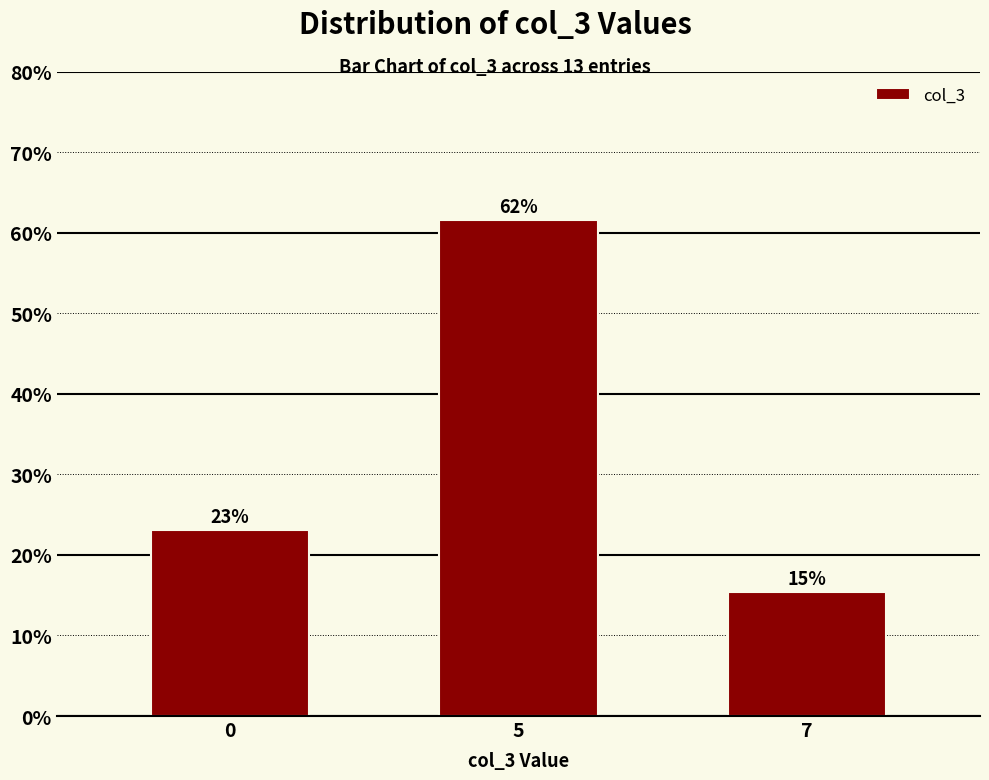

List the labels in order of value, smallest first.

7, 0, 5